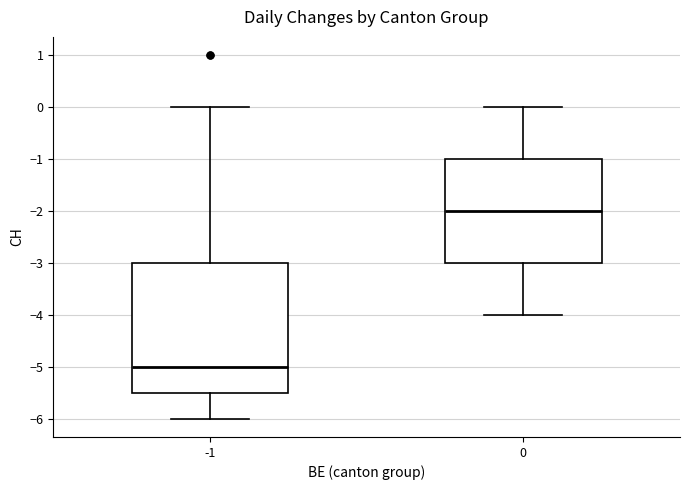

Which box has the lowest median line?

-1